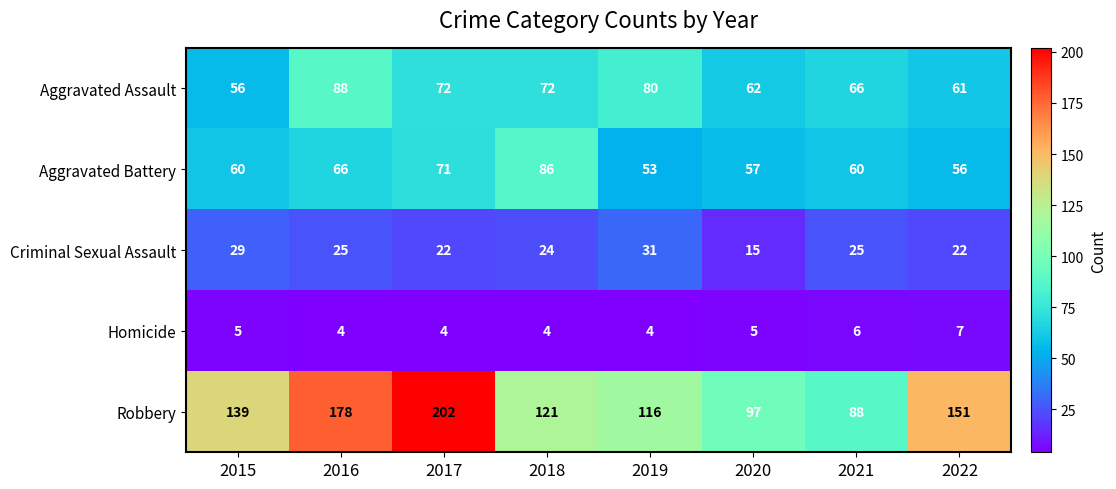

What is the difference between the maximum and minimum values in the Homicide series?

3